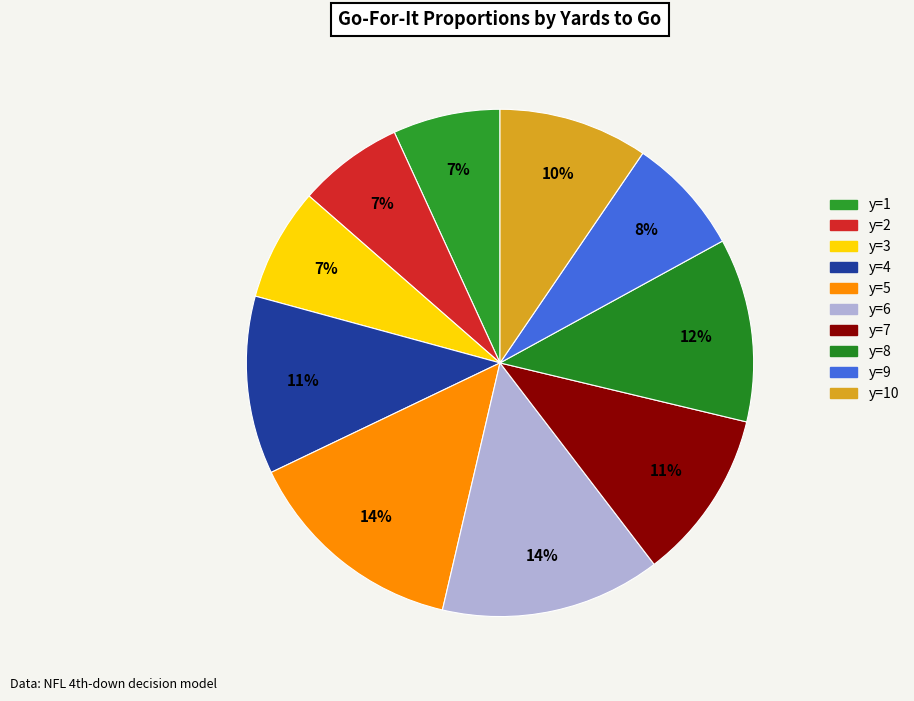

Is there a majority slice in this chart?

No